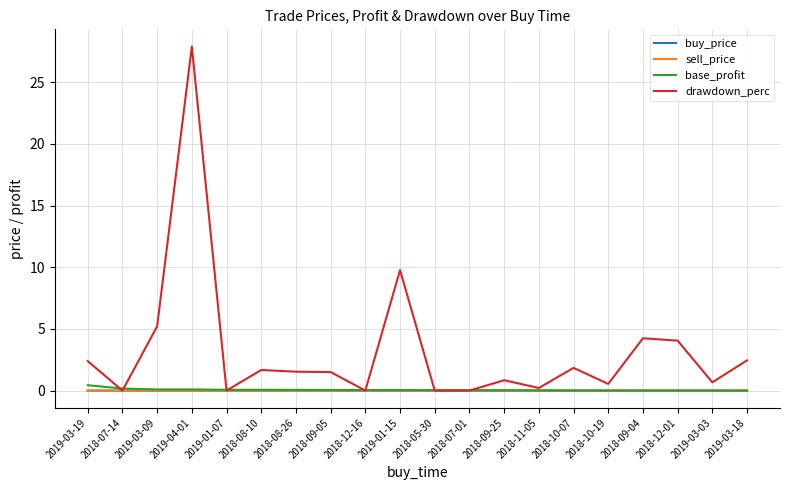

Which series has the largest total across all categories?

drawdown_perc